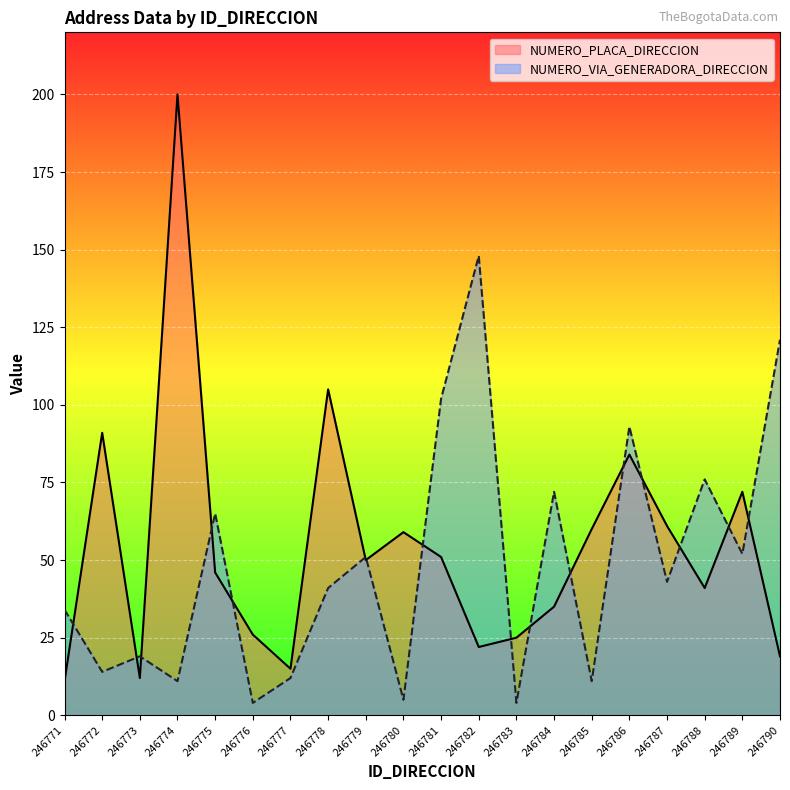

Rank the series by their average value, from lowest to highest.

NUMERO_VIA_GENERADORA_DIRECCION, NUMERO_PLACA_DIRECCION